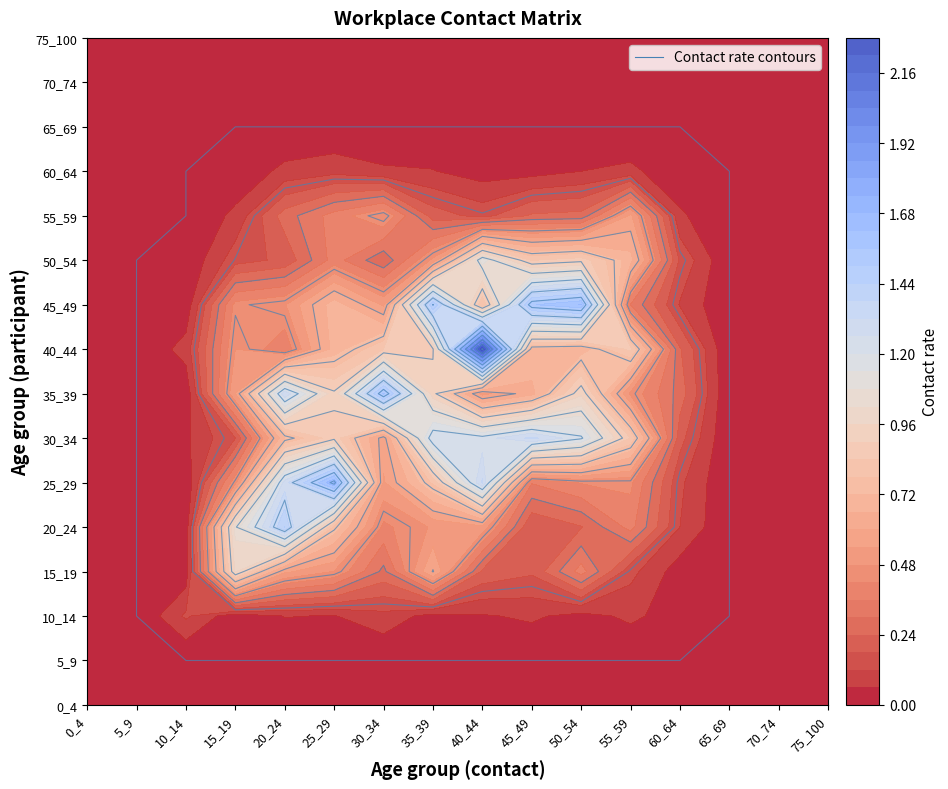

Reading left to right, list all the values displayed in this chart.

0_4: 0.0	0.0	0.0	0.0	0.0	0.0	0.0	0.0	0.0	0.0	0.0	0.0	0.0	0.0	0.0	0.0
5_9: 0.0	0.0	0.0	0.0	0.0	0.0	0.0	0.0	0.0	0.0	0.0	0.0	0.0	0.0	0.0	0.0
10_14: 0.0	0.0	0.1	0.0	0.1	0.1	0.1	0.0	0.1	0.1	0.0	0.1	0.0	0.0	0.0	0.0
15_19: 0.0	0.0	0.0	1.0	0.6	0.5	0.3	0.6	0.2	0.2	0.4	0.1	0.0	0.0	0.0	0.0
20_24: 0.0	0.0	0.0	1.0	1.4	0.8	0.4	0.5	0.5	0.2	0.2	0.4	0.1	0.0	0.0	0.0
25_29: 0.0	0.0	0.0	0.5	1.3	1.7	0.5	0.8	1.3	0.4	0.4	0.4	0.1	0.0	0.0	0.0
30_34: 0.0	0.0	0.0	0.2	0.7	0.9	0.6	1.3	1.2	1.3	1.2	0.8	0.2	0.0	0.0	0.0
35_39: 0.0	0.0	0.0	0.5	1.3	0.9	1.6	0.9	0.5	0.6	0.9	0.5	0.3	0.0	0.0	0.0
40_44: 0.0	0.0	0.1	0.5	0.4	0.7	0.8	0.9	2.3	0.7	0.7	0.9	0.2	0.0	0.0	0.0
45_49: 0.0	0.0	0.0	0.4	0.5	0.7	0.5	1.5	0.8	1.6	1.6	0.4	0.1	0.0	0.0	0.0
50_54: 0.0	0.0	0.0	0.2	0.2	0.4	0.3	0.5	1.1	0.8	0.9	0.7	0.2	0.0	0.0	0.0
55_59: 0.0	0.0	0.0	0.1	0.3	0.4	0.5	0.2	0.2	0.2	0.3	0.6	0.1	0.0	0.0	0.0
60_64: 0.0	0.0	0.0	0.0	0.1	0.1	0.1	0.1	0.0	0.0	0.1	0.1	0.0	0.0	0.0	0.0
65_69: 0.0	0.0	0.0	0.0	0.0	0.0	0.0	0.0	0.0	0.0	0.0	0.0	0.0	0.0	0.0	0.0
70_74: 0.0	0.0	0.0	0.0	0.0	0.0	0.0	0.0	0.0	0.0	0.0	0.0	0.0	0.0	0.0	0.0
75_100: 0.0	0.0	0.0	0.0	0.0	0.0	0.0	0.0	0.0	0.0	0.0	0.0	0.0	0.0	0.0	0.0